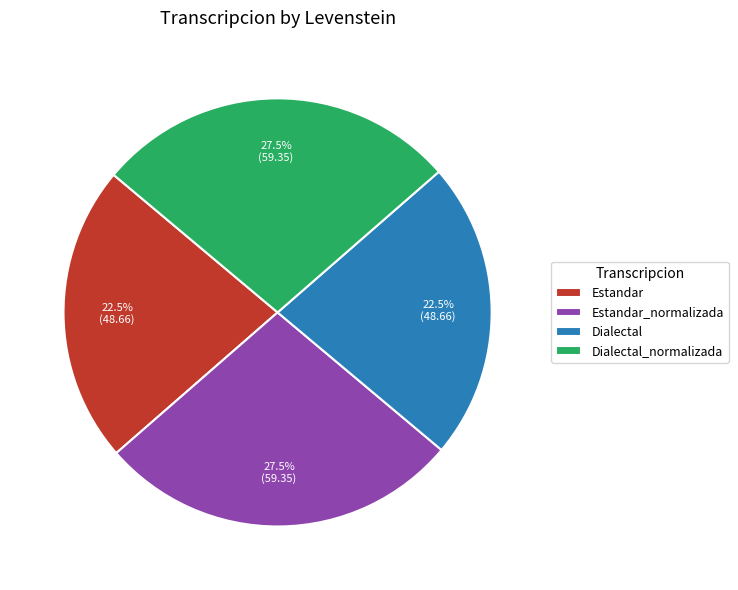

Which has a higher value, Dialectal_normalizada or Estandar?

Dialectal_normalizada